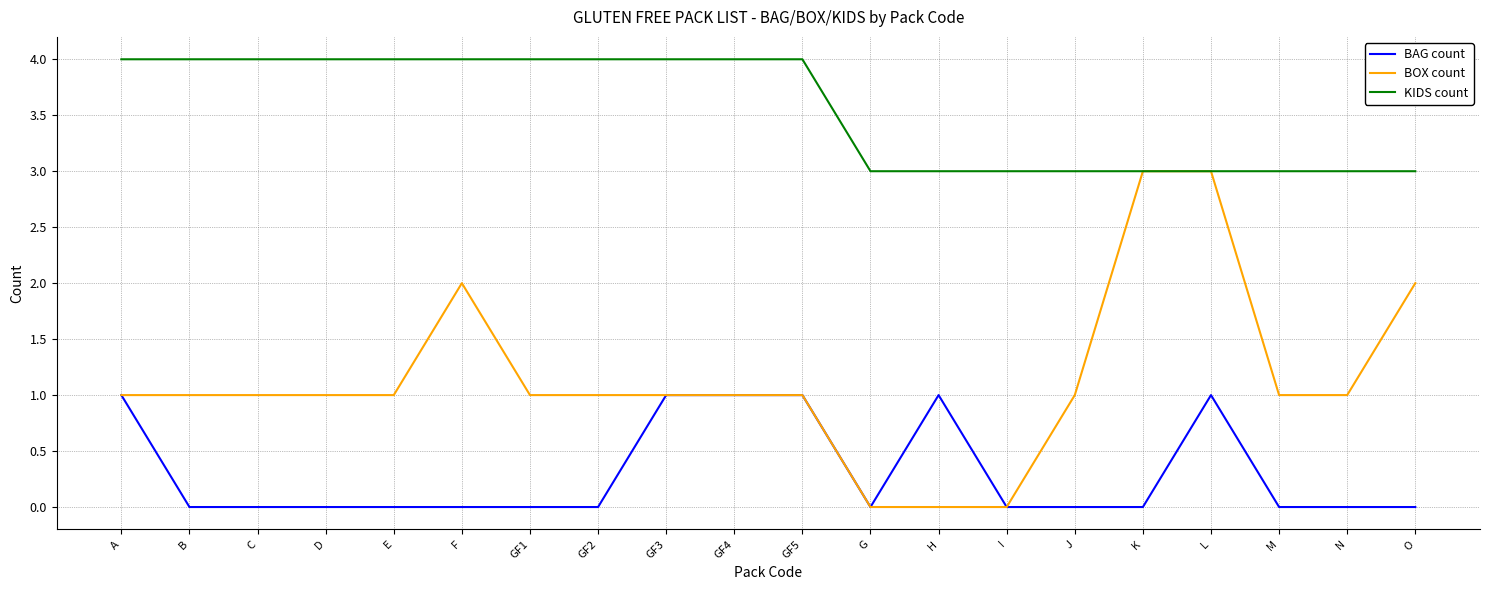

What is the lowest value of the KIDS count series?

3